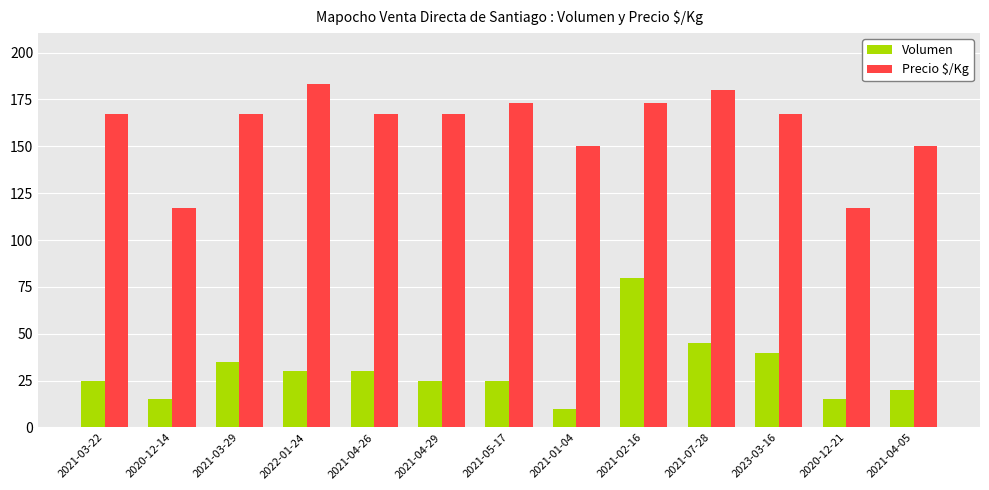

Is the value of Precio $/Kg at 2021-04-26 greater than the value of Volumen at 2021-02-16?

Yes